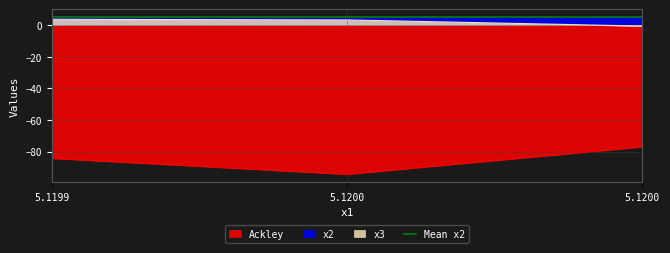

What is the value of the Ackley point at the 3rd from the left?

-77.0